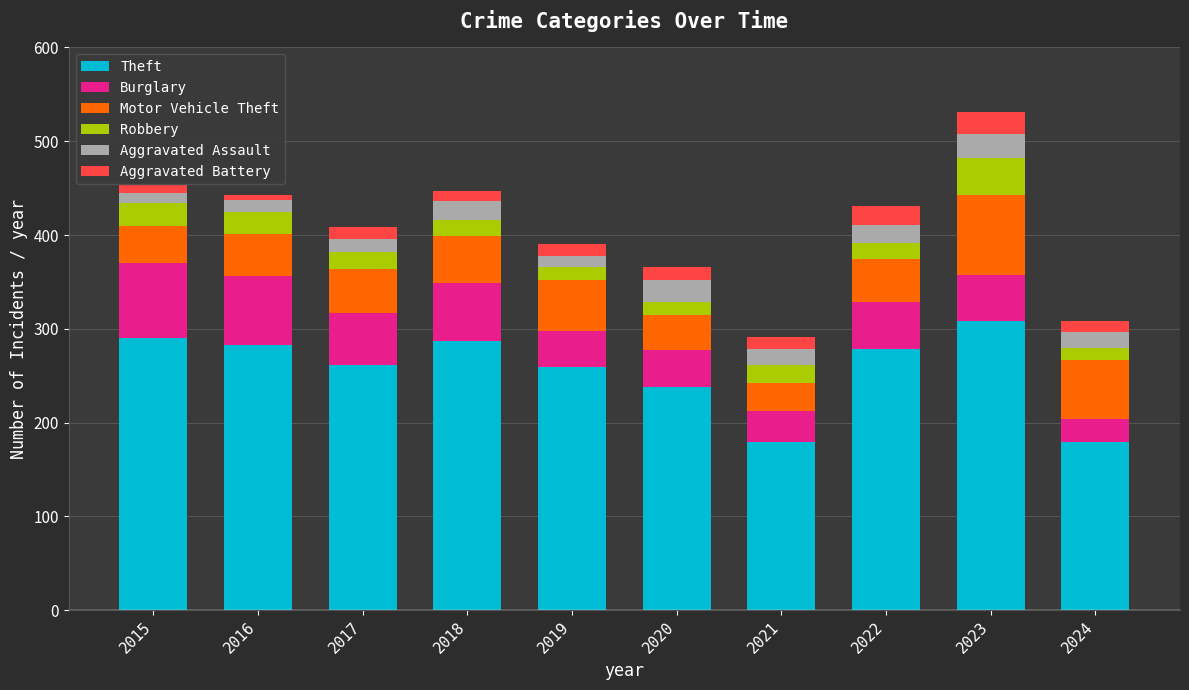

The value of Theft at 2015 is 476. True or false?

False